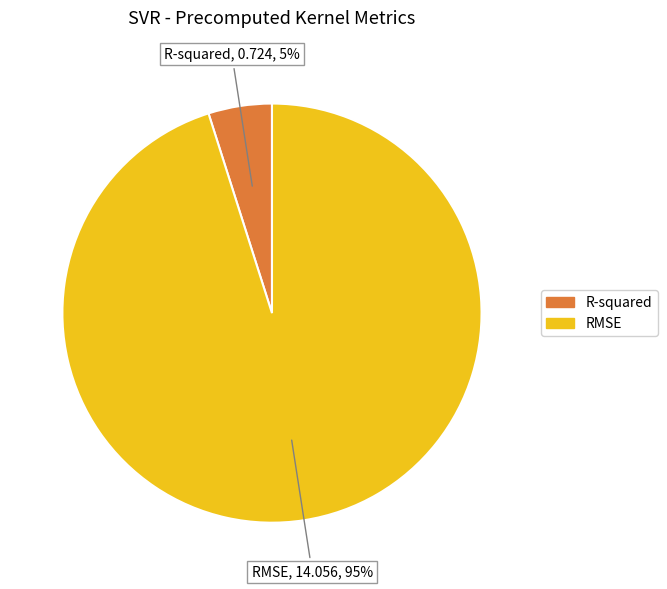

The RMSE slice represents 95% of the pie. True or false?

True